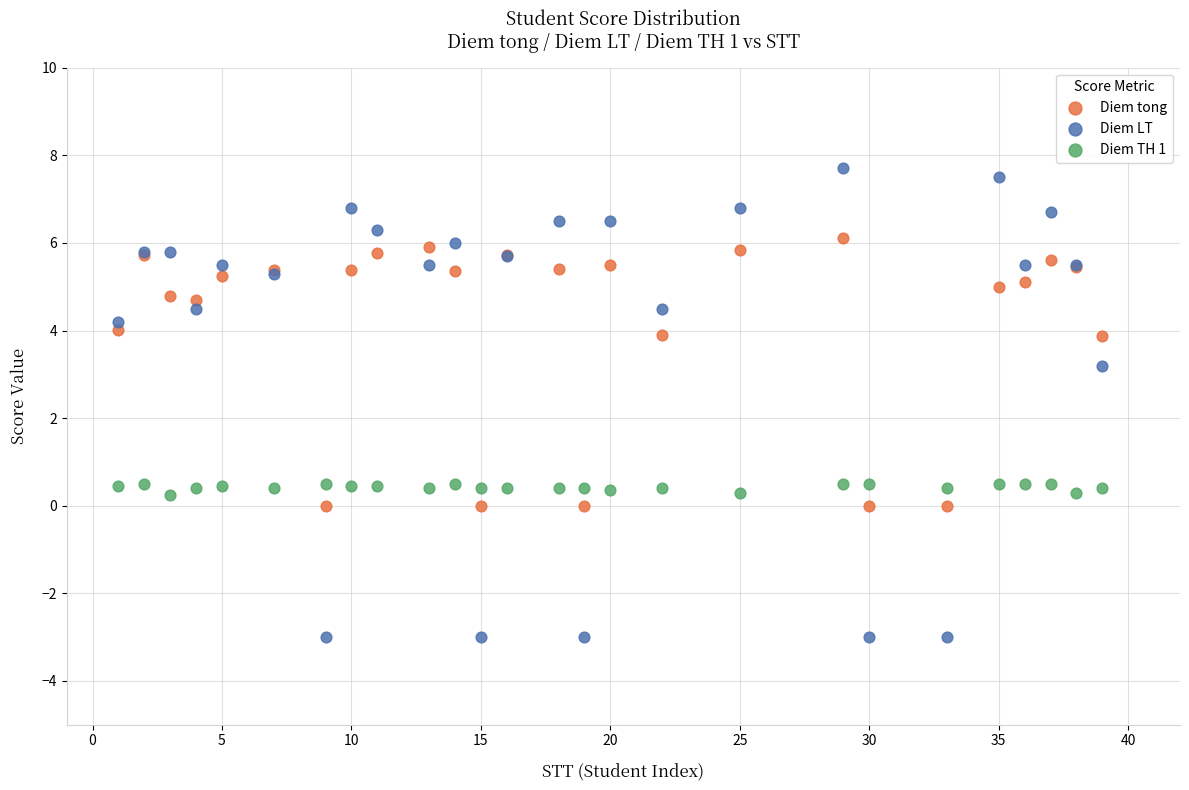

What is the X range (max minus min) for the scatter plot?

38.0